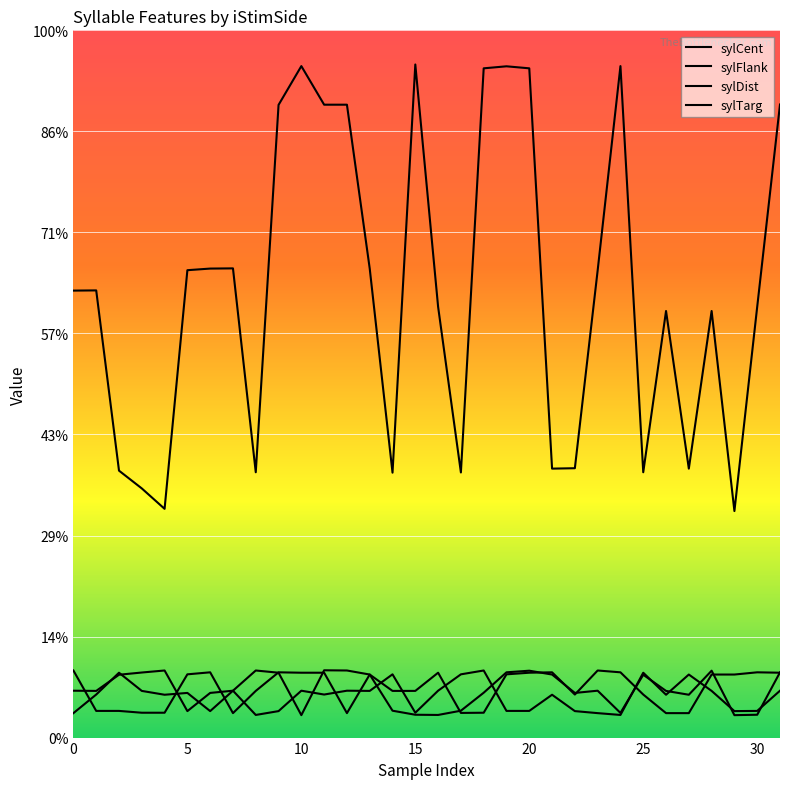

What is the sum of all sylTarg values?

7804